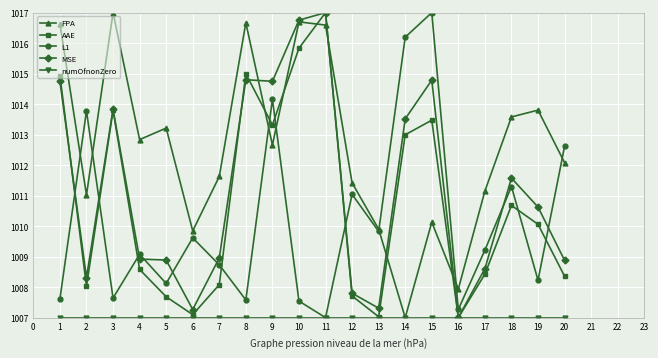

Read the FPA value at 3.

1017.0